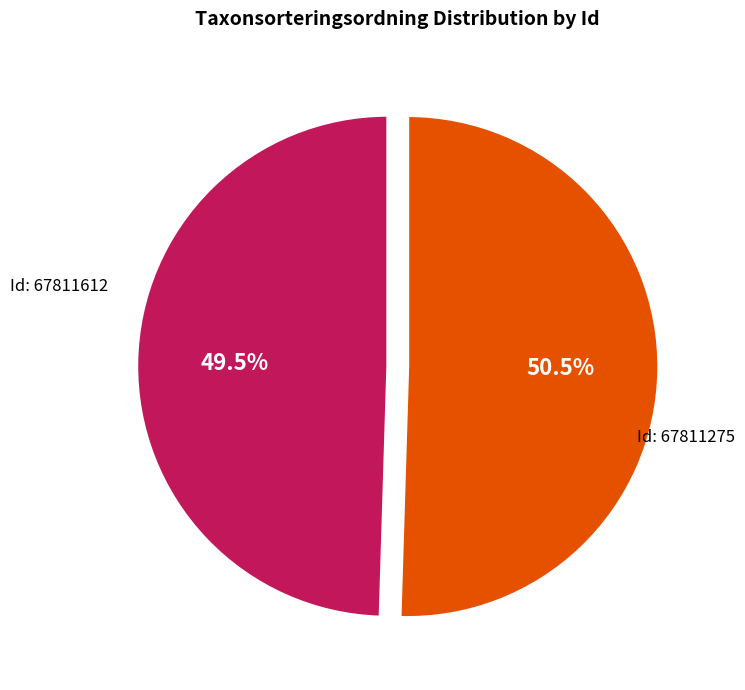

Is there any slice that represents more than half of the pie?

Yes